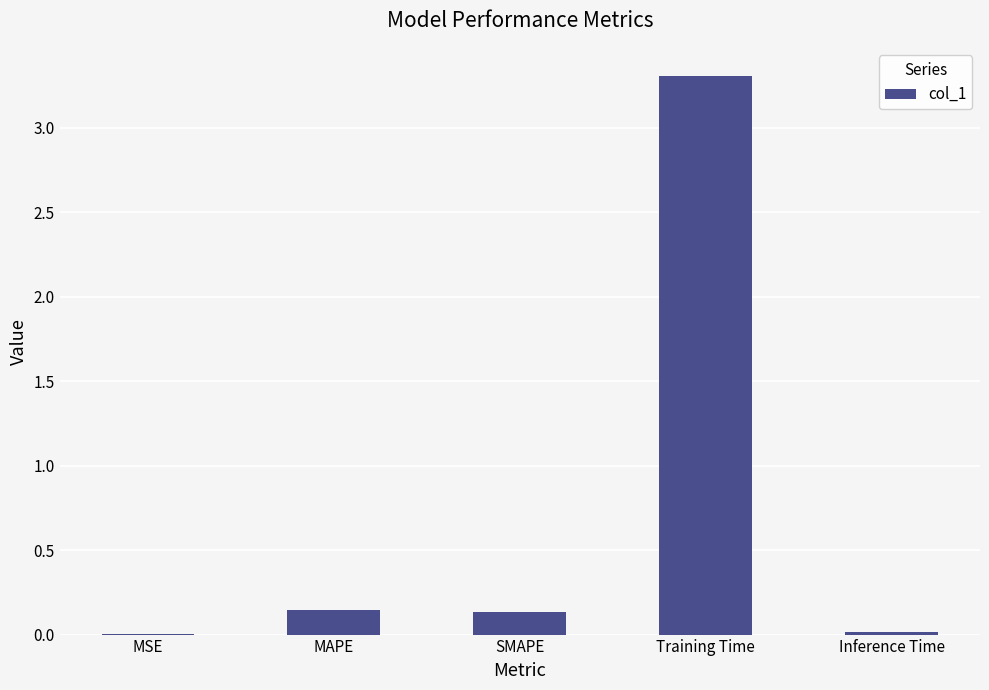

The value at Inference Time is 0.0. True or false?

True